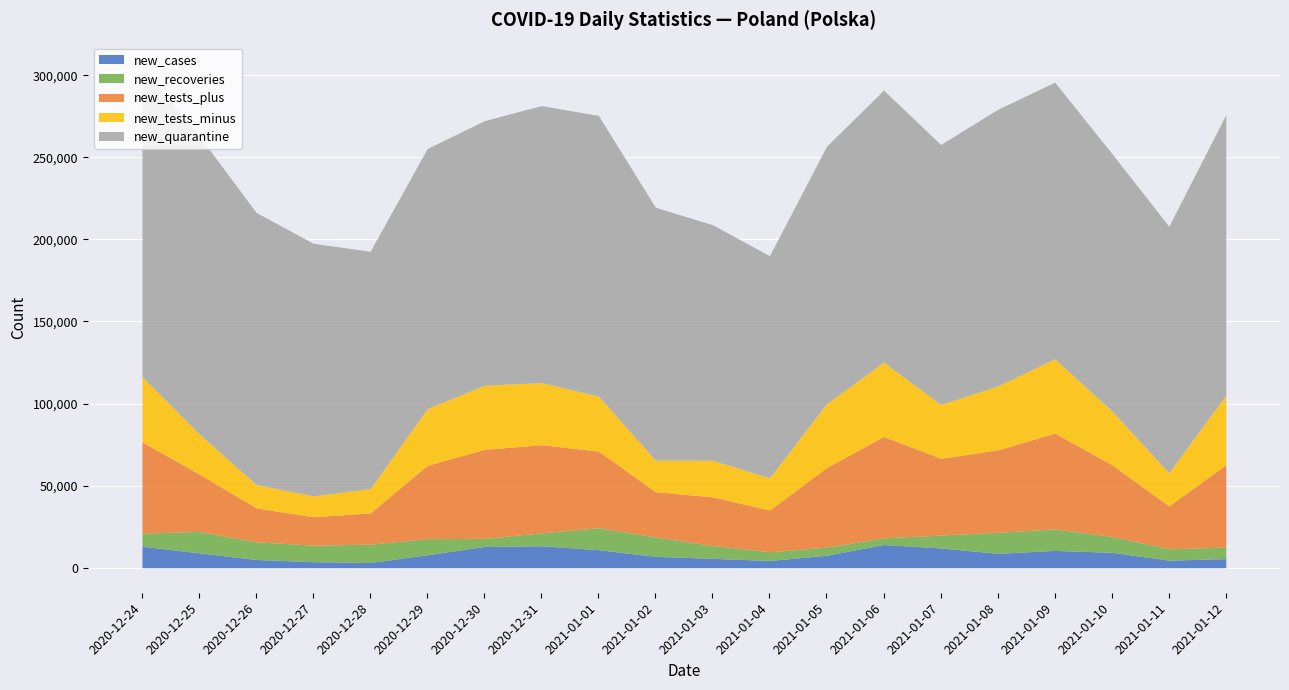

What is the difference between the second highest and minimum values in the new_cases series?

10186